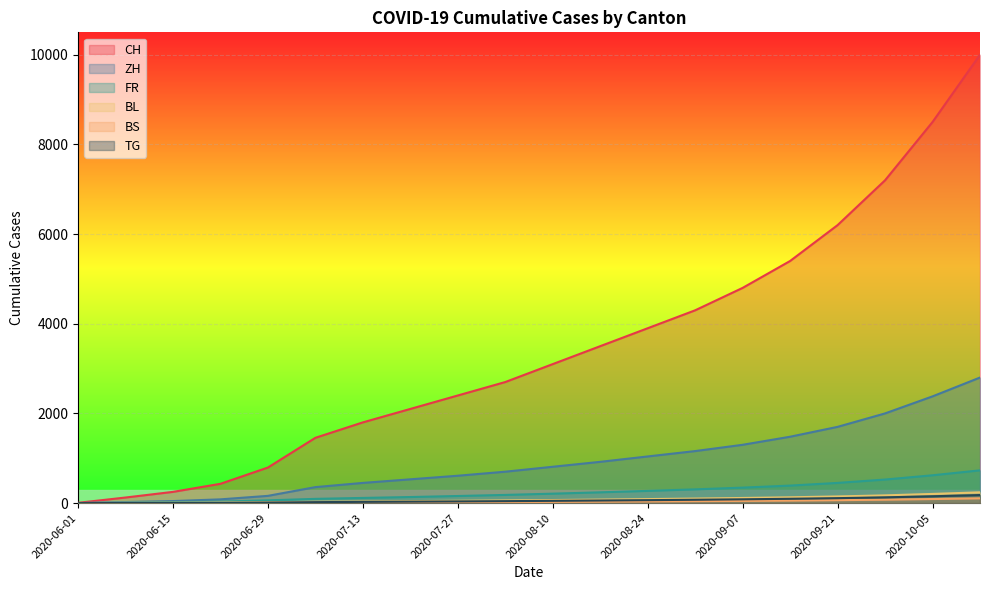

Which series has the widest spread of values?

CH